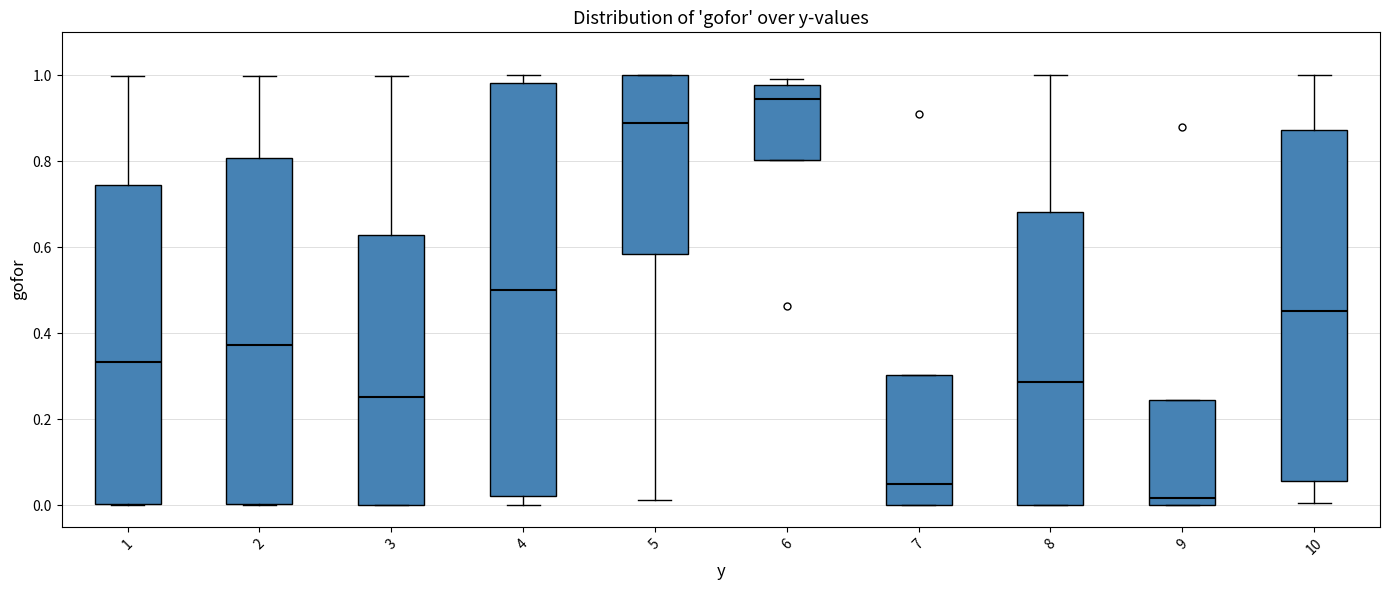

Reading left to right, transcribe this box plot: for each box, give where its median line is, the range the box spans, and where its two whiskers end, as read against the y-axis. The values are not printed on the chart, so give them approximately, as read against the axis.

1: median 0.34, box 0.00 to 0.74, whiskers 0.00 to 1.00
2: median 0.38, box 0.00 to 0.80, whiskers 0.00 to 1.00
3: median 0.26, box 0.00 to 0.62, whiskers 0.00 to 1.00
4: median 0.50, box 0.02 to 0.98, whiskers 0.00 to 1.00
5: median 0.88, box 0.58 to 1.00, whiskers 0.02 to 1.00
6: median 0.94, box 0.80 to 0.98, whiskers 0.80 to 1.00
7: median 0.06, box 0.00 to 0.30, whiskers 0.00 to 0.30
8: median 0.28, box 0.00 to 0.68, whiskers 0.00 to 1.00
9: median 0.02, box 0.00 to 0.24, whiskers 0.00 to 0.24
10: median 0.46, box 0.06 to 0.88, whiskers 0.00 to 1.00